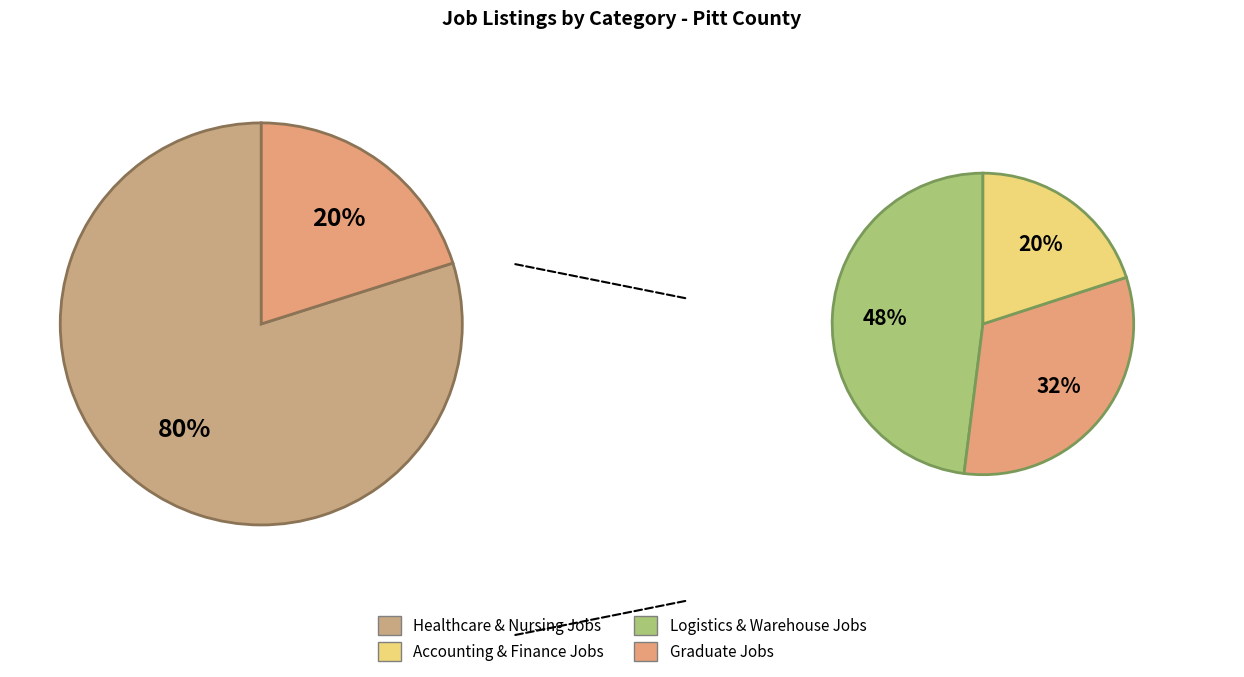

Which slice represents more than half of the pie?

Healthcare & Nursing Jobs